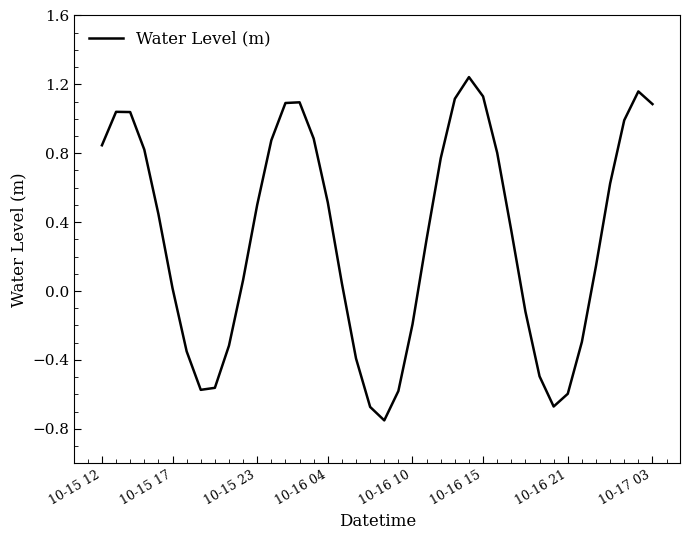

What is the difference between the maximum and minimum values?

2.0